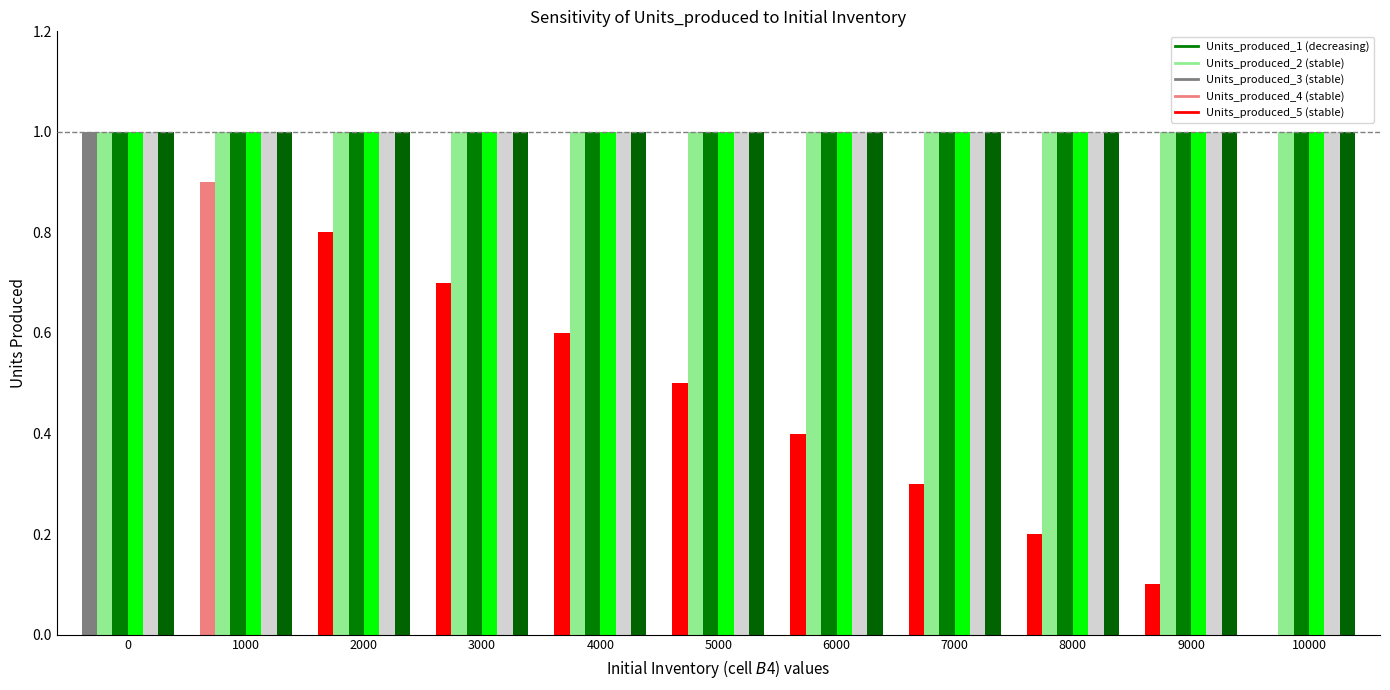

Are the bars grouped side by side (vs. stacked)?

Yes